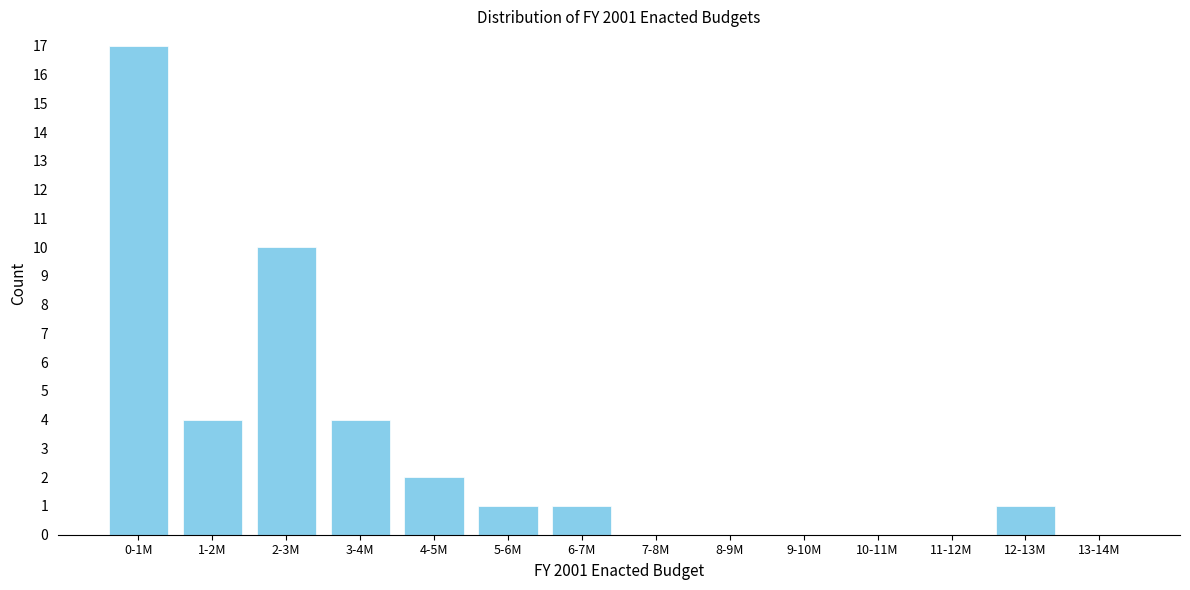

Reading left to right, extract all data points from this chart.

0-1M=17	1-2M=4	2-3M=10	3-4M=4	4-5M=2	5-6M=1	6-7M=1	7-8M=0	8-9M=0	9-10M=0	10-11M=0	11-12M=0	12-13M=1	13-14M=0